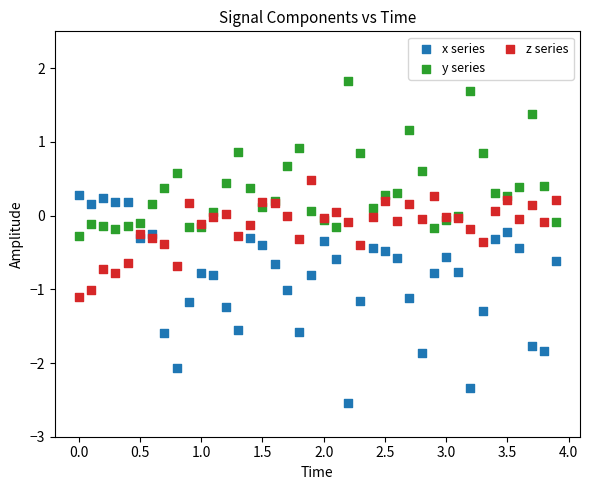

Which series reaches the maximum Y coordinate?

y series